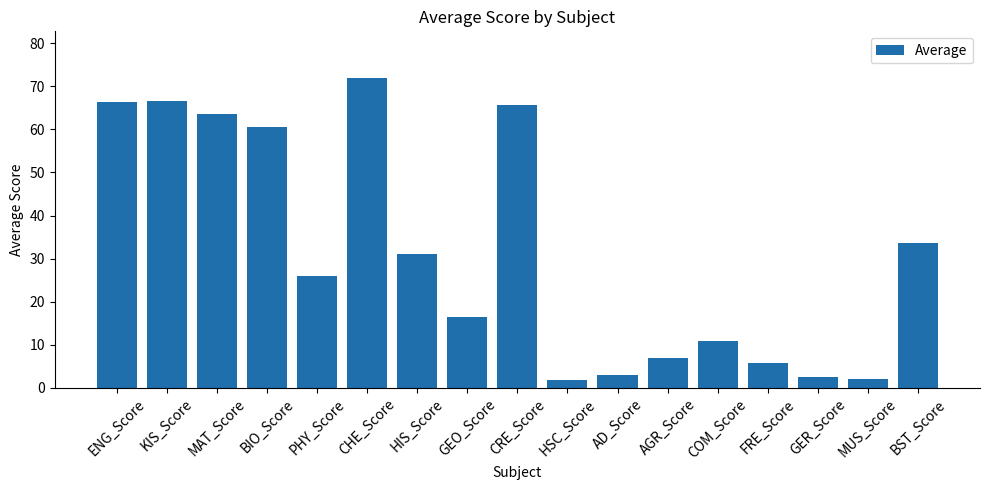

Which has a higher value, PHY_Score or HIS_Score?

HIS_Score